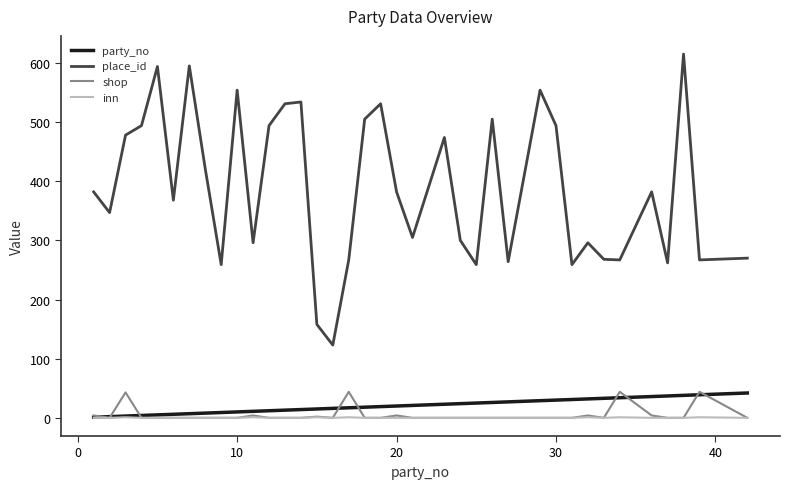

Which series has the largest total across all categories?

place_id